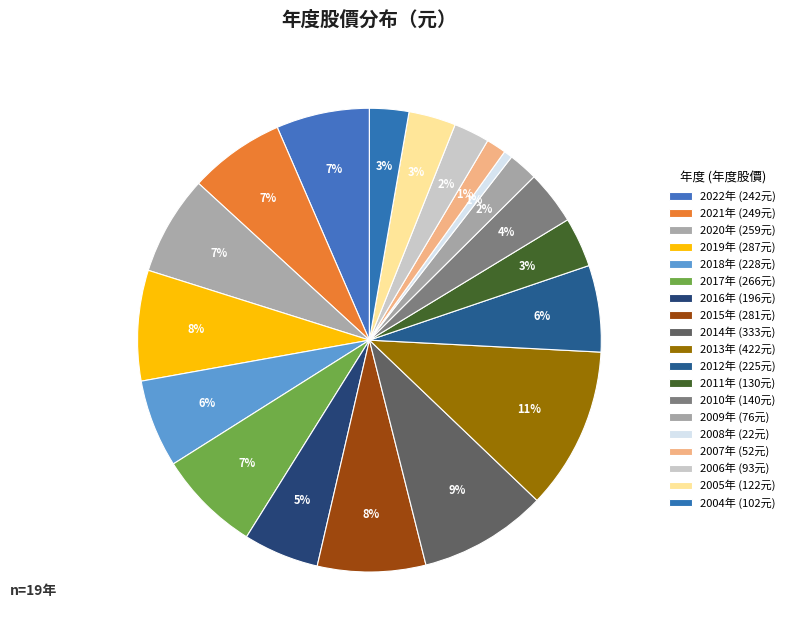

How many segments does this pie chart have?

19